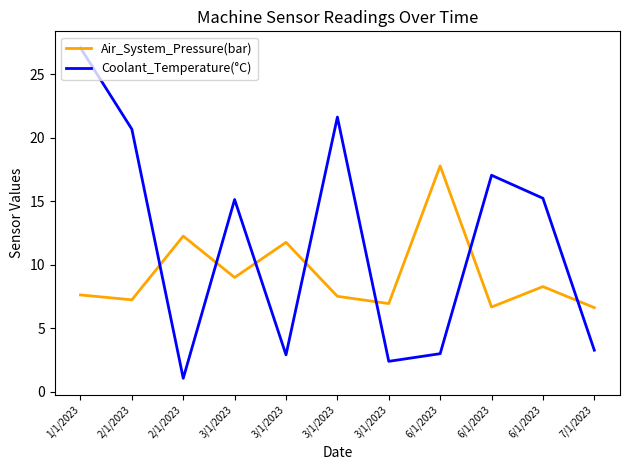

How many interior local peaks does the Air_System_Pressure(bar) series have?

4